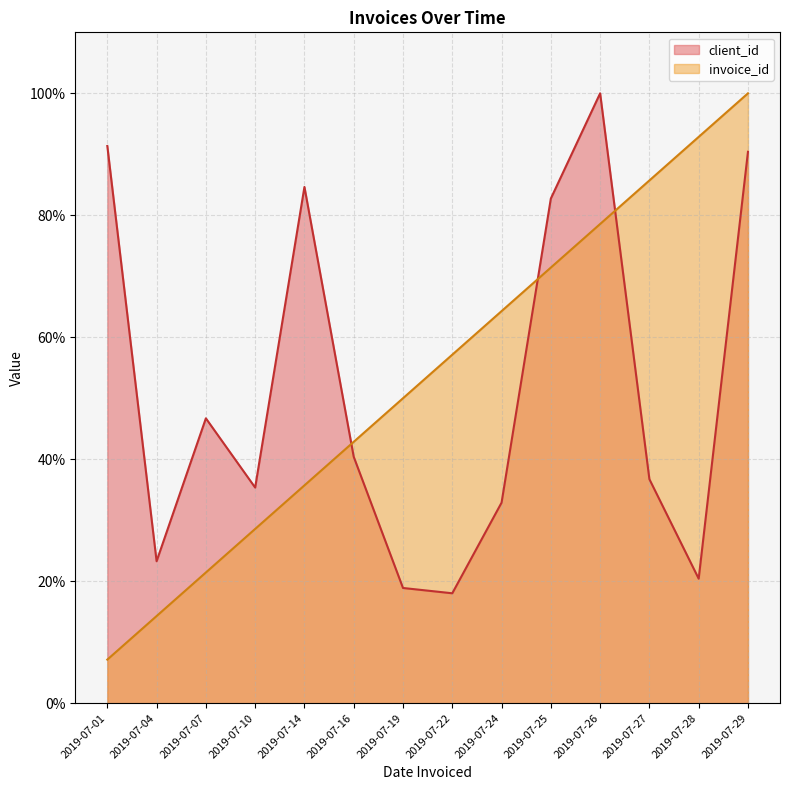

True or false: invoice_id has a value of 42.9 at 2019-07-16.

True